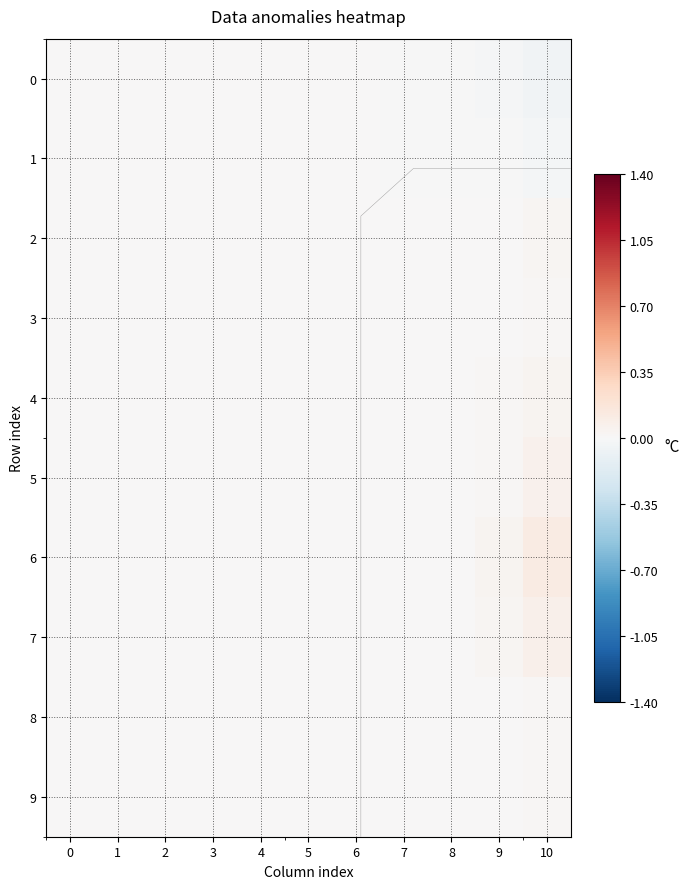

What is the smallest value displayed?

-0.1